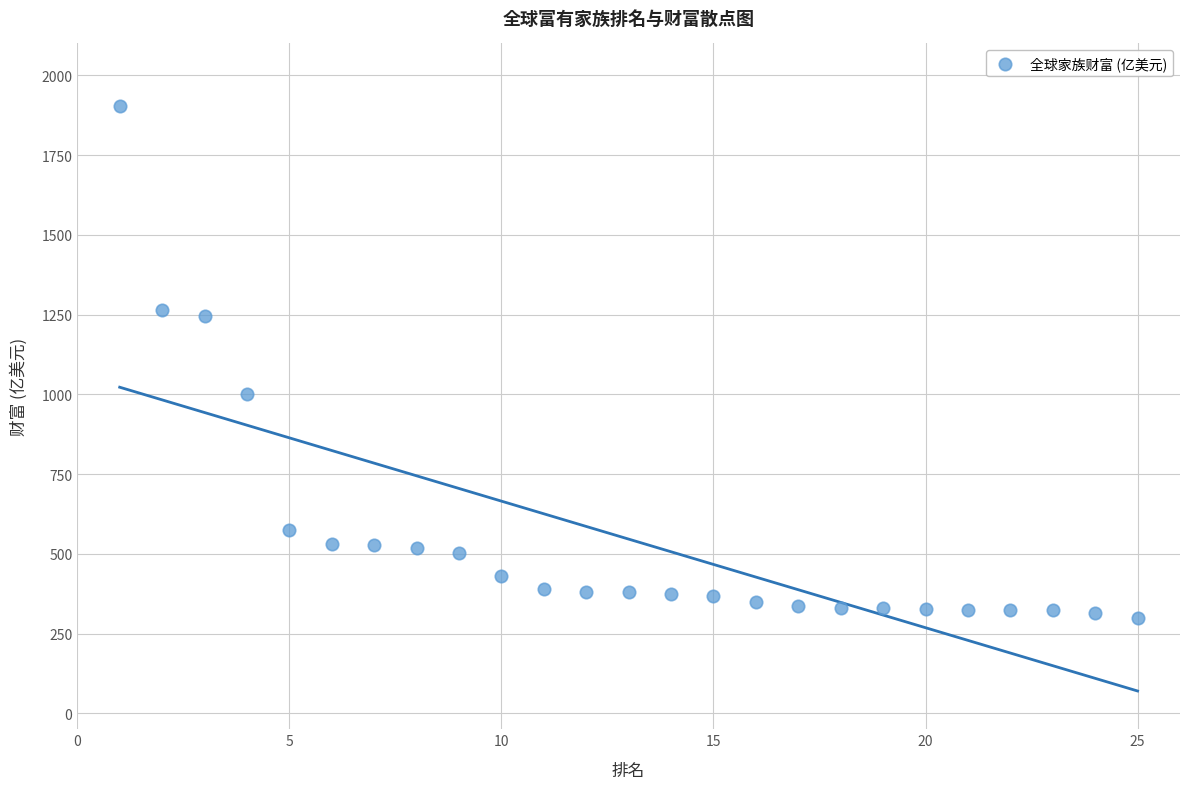

What is the range of Y values (max minus min)?

1607